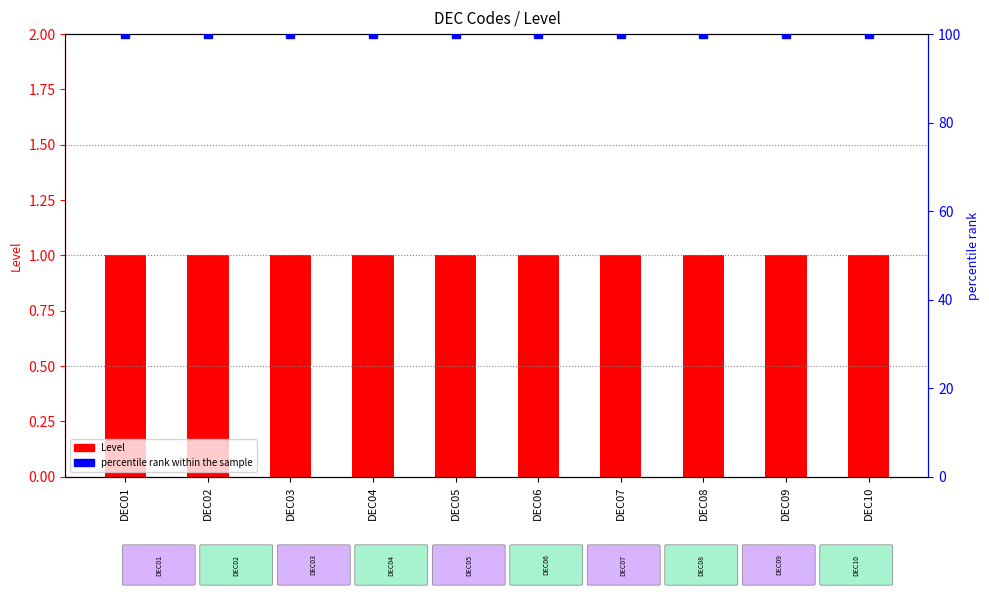

What are all the series names shown in the legend?

Level, percentile rank within the sample